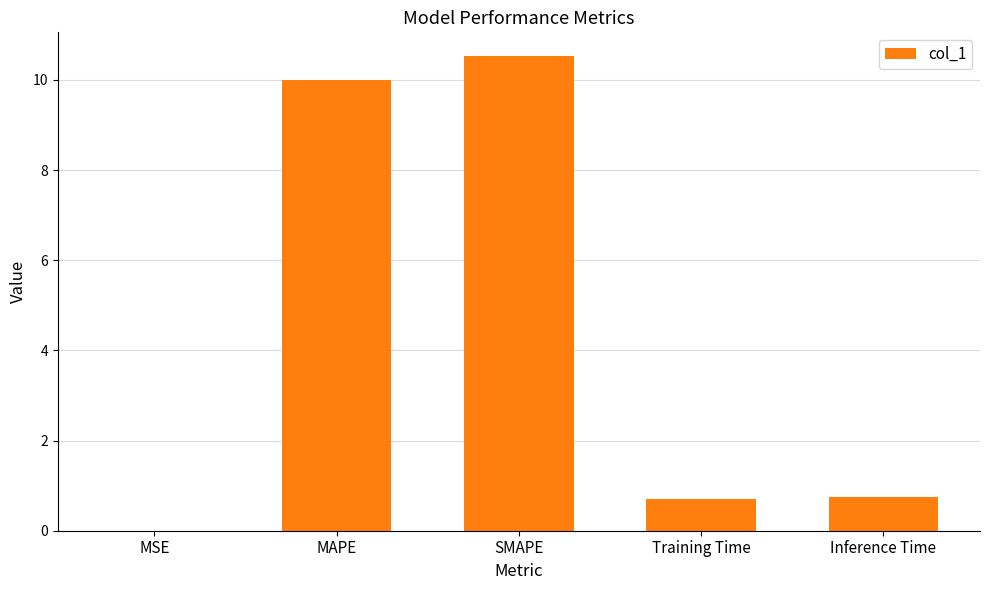

What is the approximate value at MAPE?

10.0